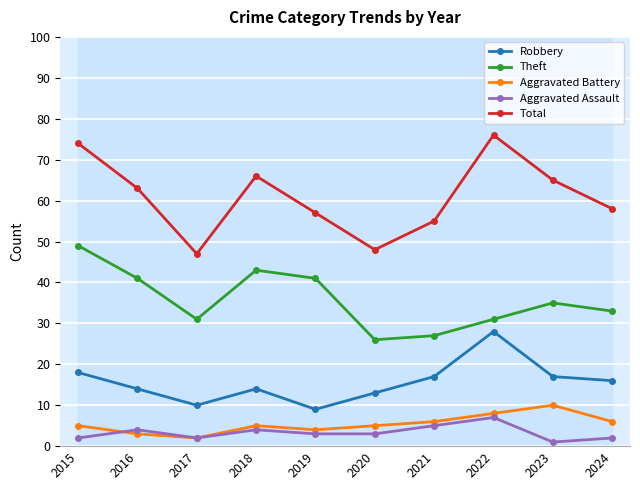

What is the average value of the Robbery series?

16